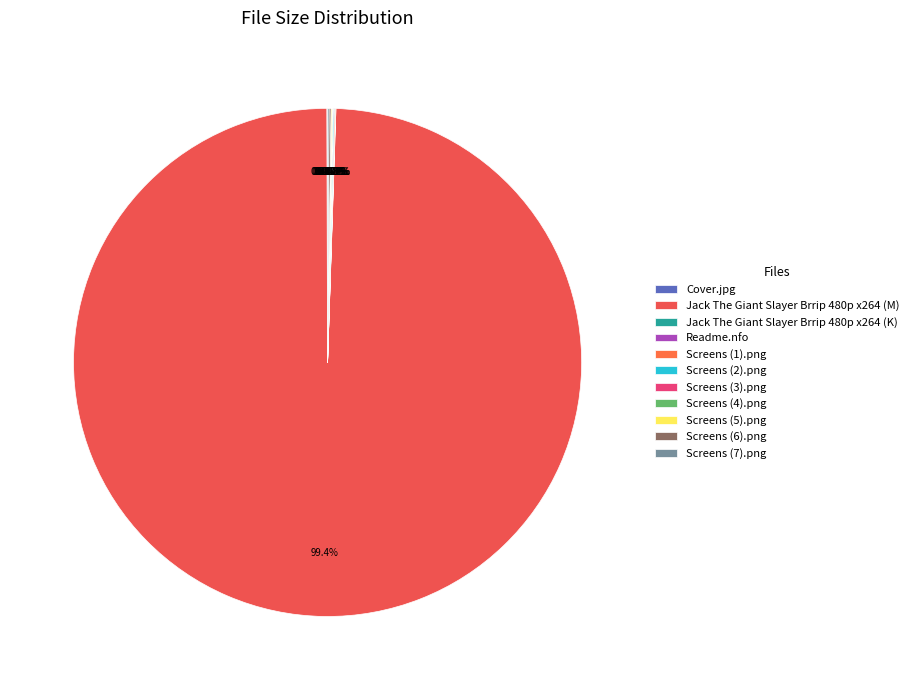

What is the total percentage of Jack The Giant Slayer Brrip 480p x264 (K) and Screens (6).png?

0.1%